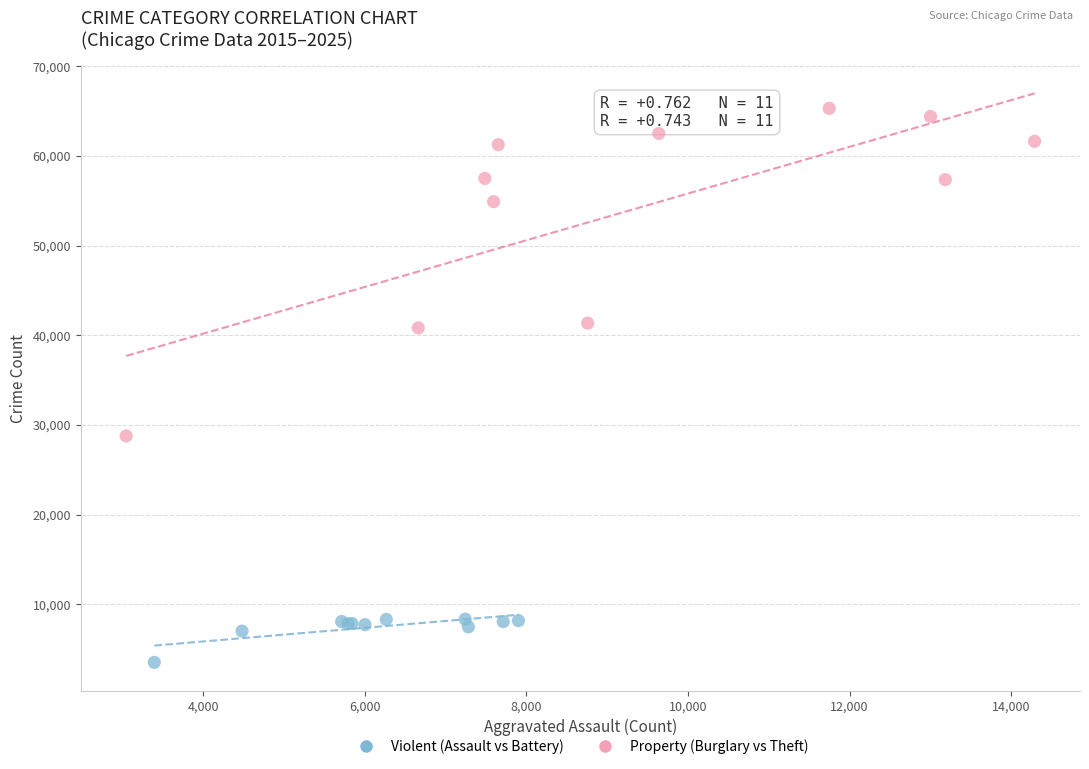

Which series contains the highest Y value?

Property (Burglary vs Theft)